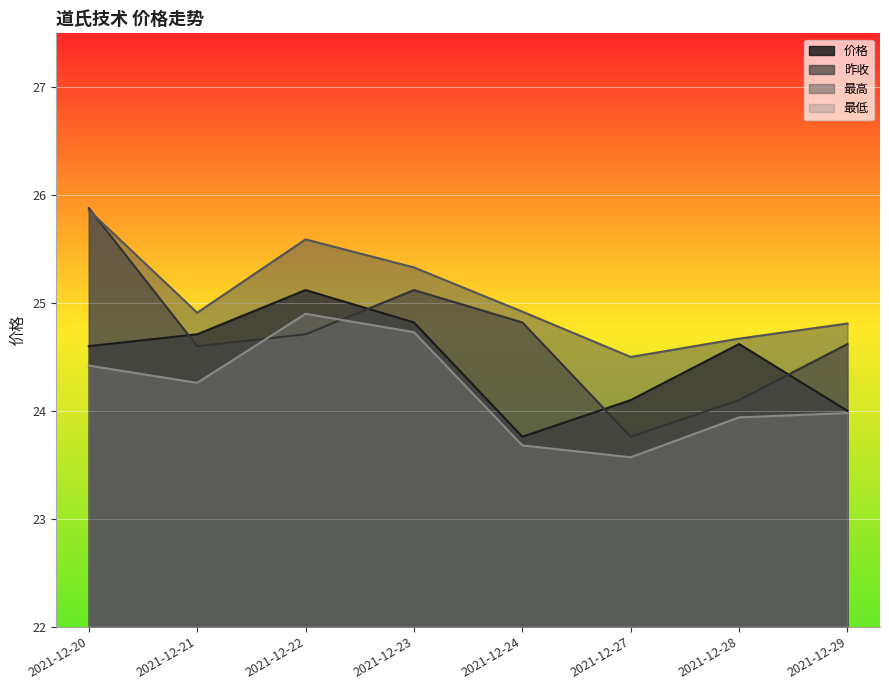

True or false: 价格 has more than 1 points higher than both neighbors.

True